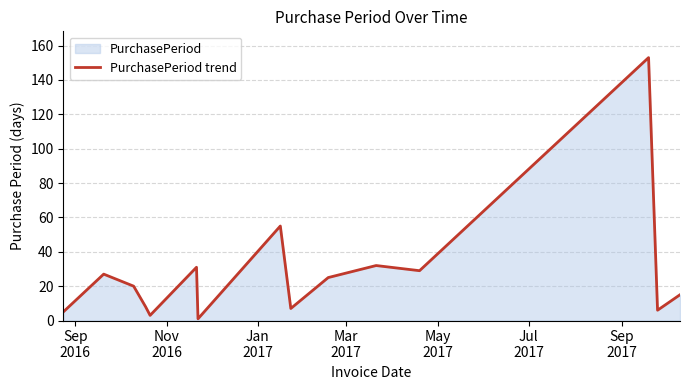

True or false: the data has more than 2 interior local peaks.

True